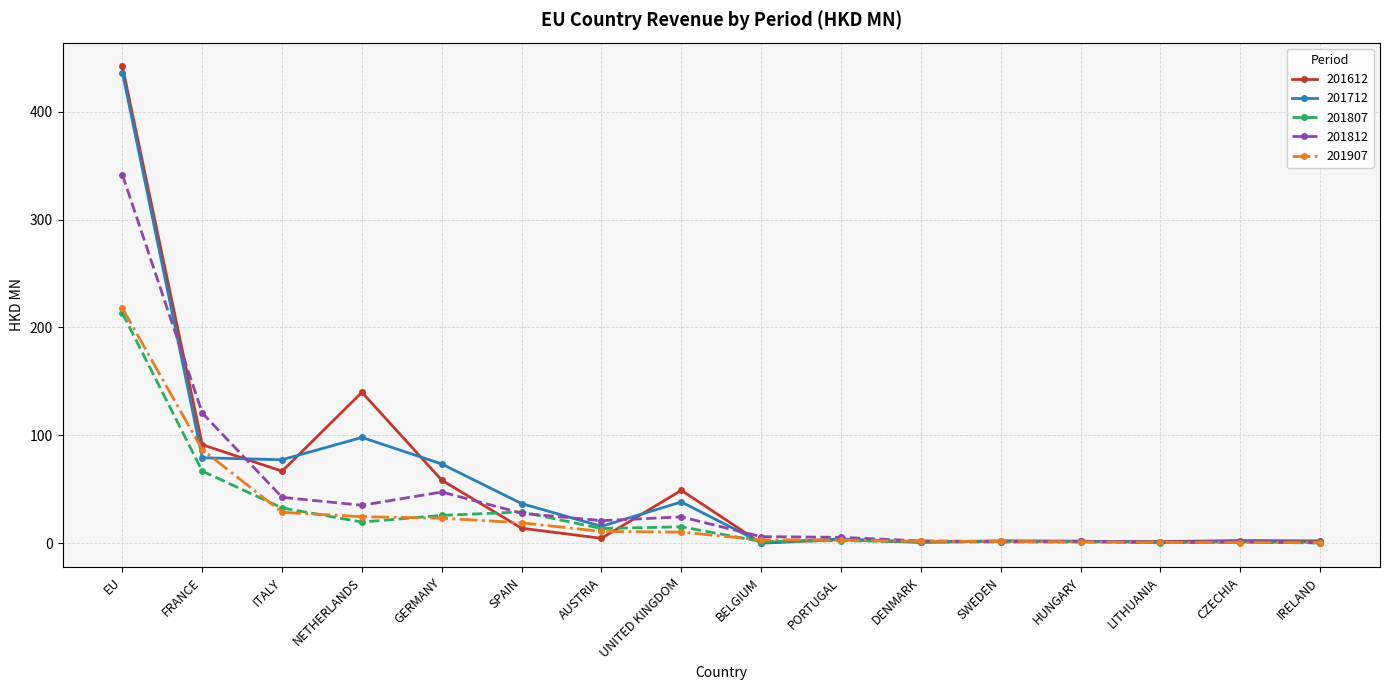

Does the chart have visible grid lines?

Yes